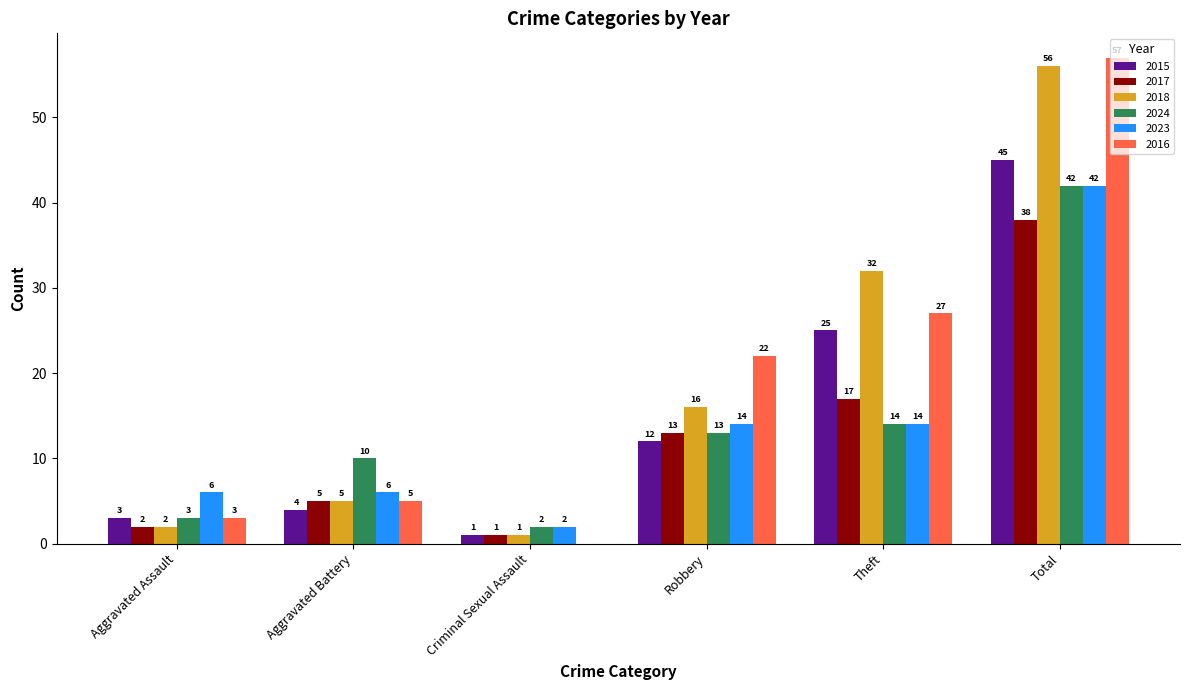

Which category has the highest value in the 2023 series?

Total